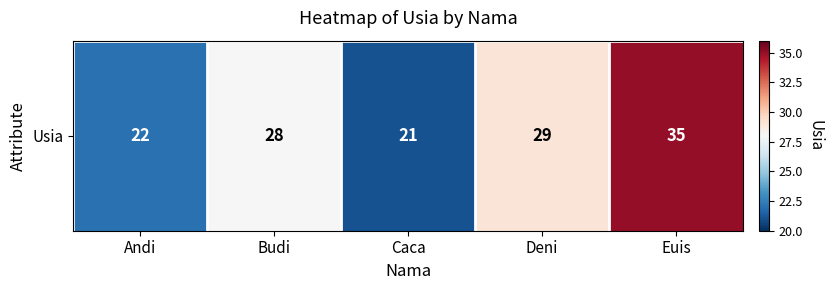

What is the difference between the maximum and minimum values?

14